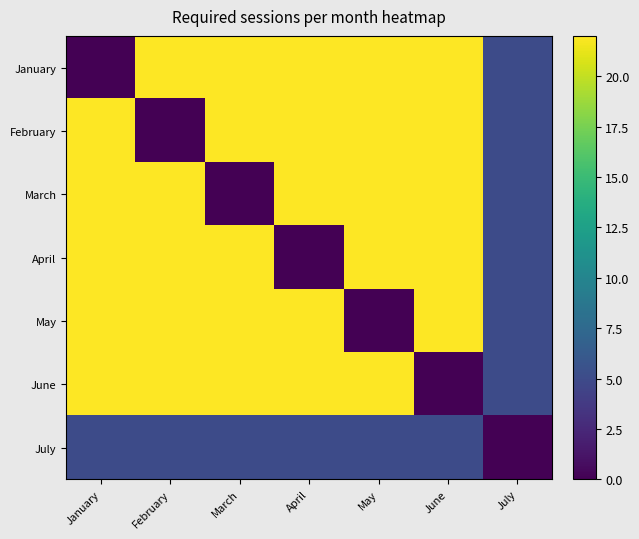

Which series has the widest spread of values?

January